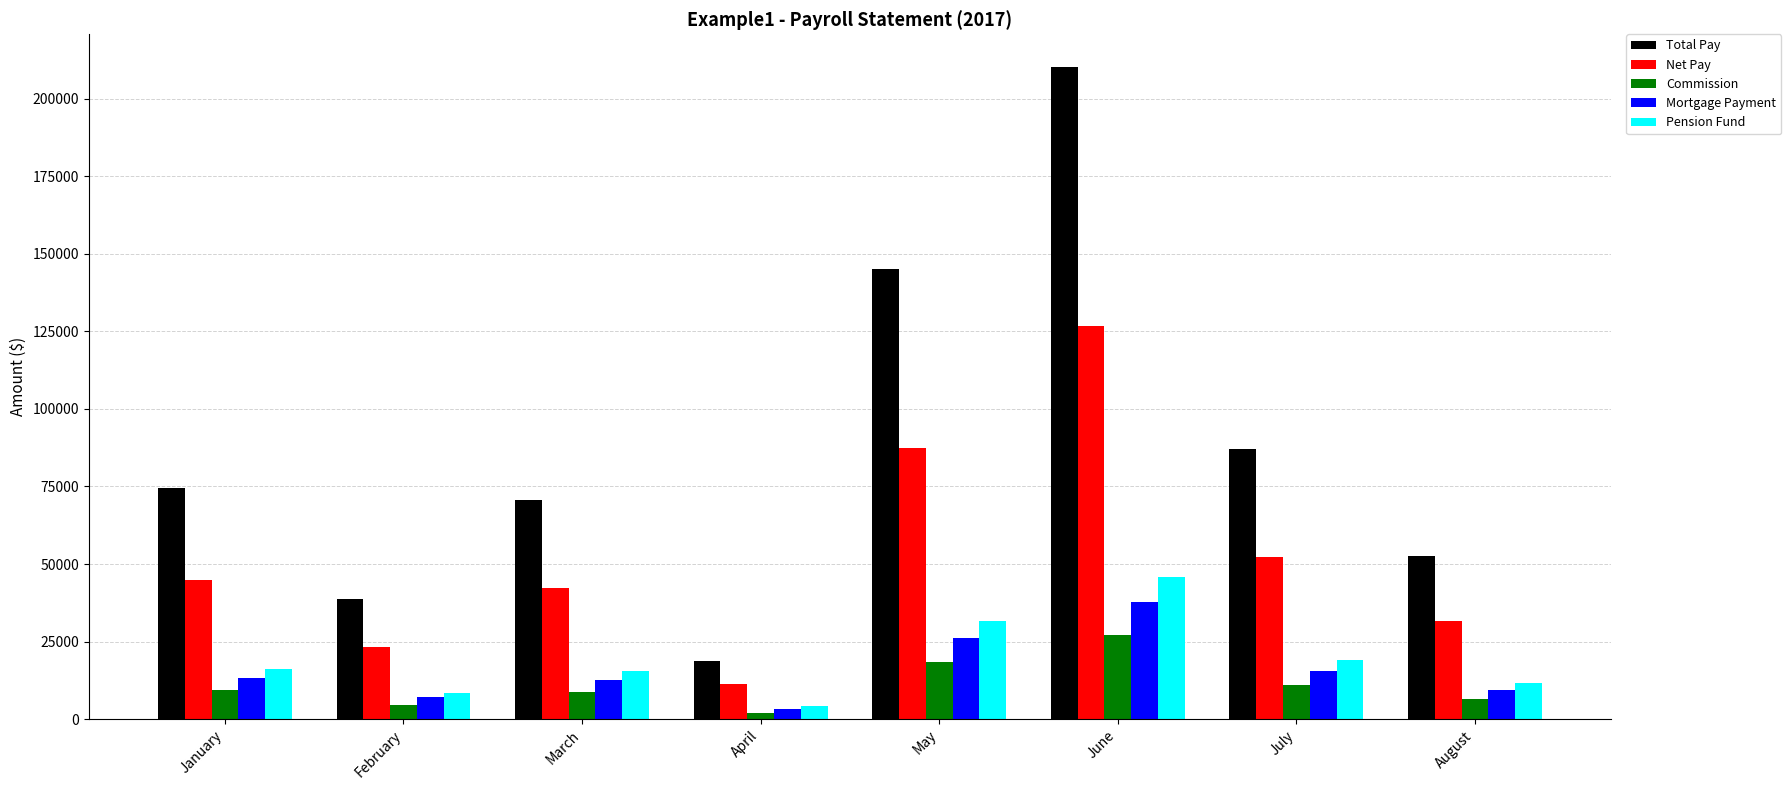

How many data points does each series have?

8